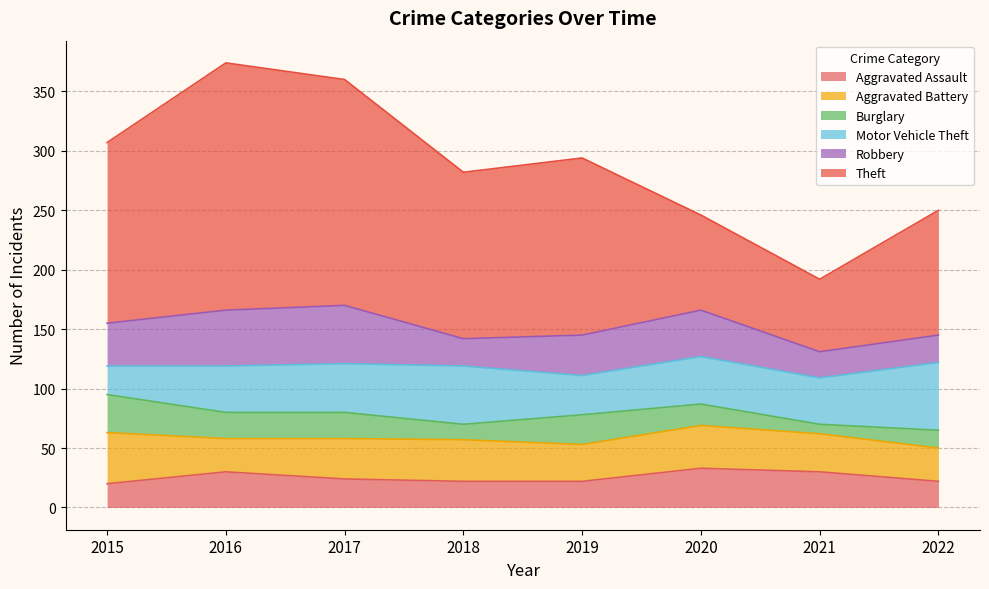

True or false: Burglary and Aggravated Assault intersect in this chart.

True